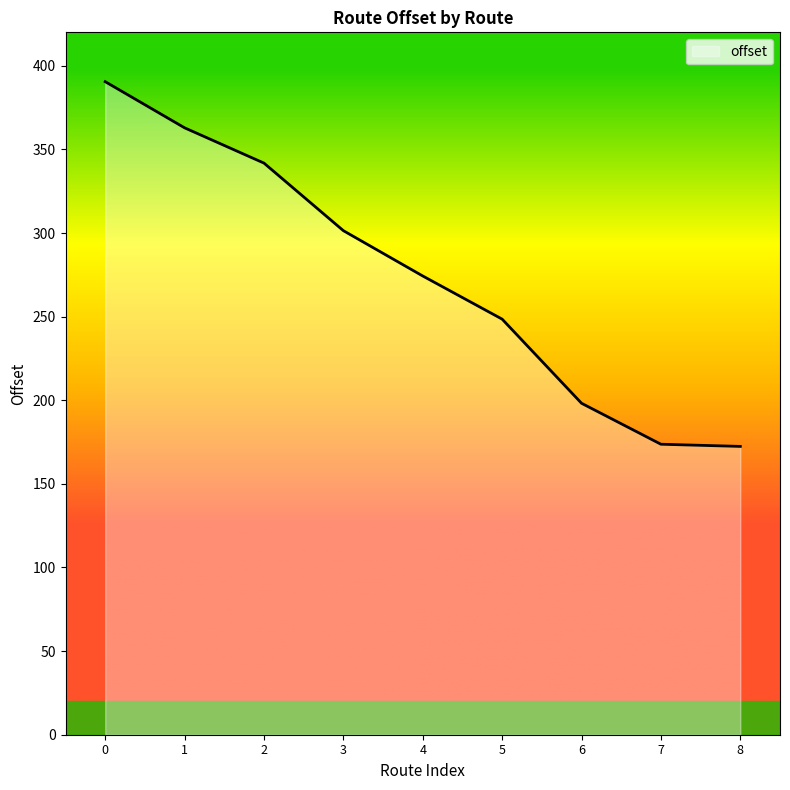

How many lines are shown in the chart?

1